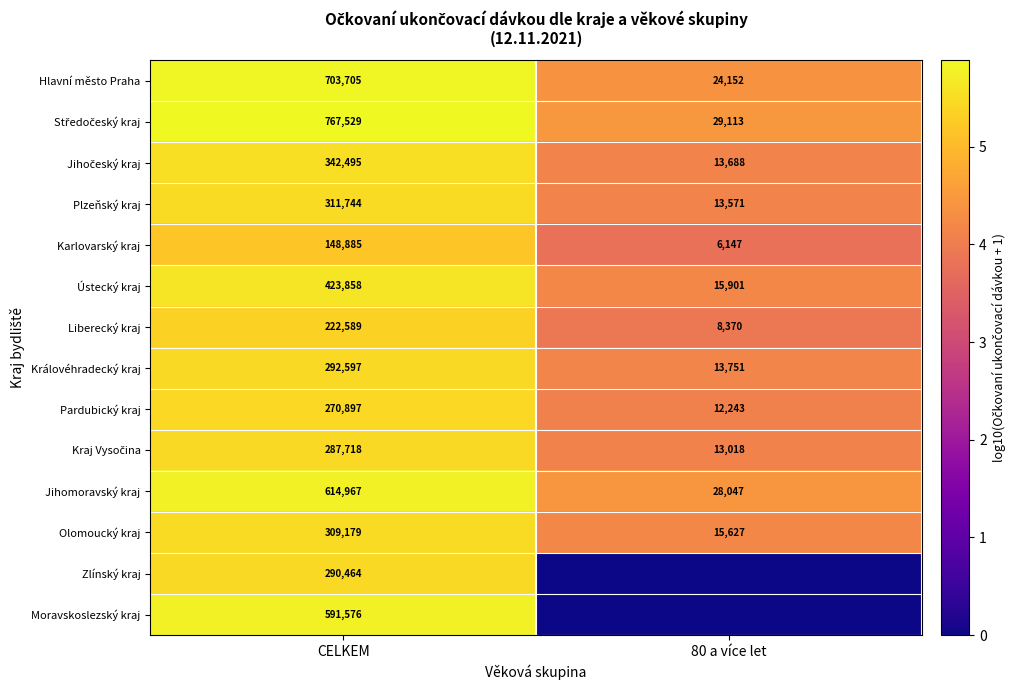

What is the greatest value displayed?

5.9